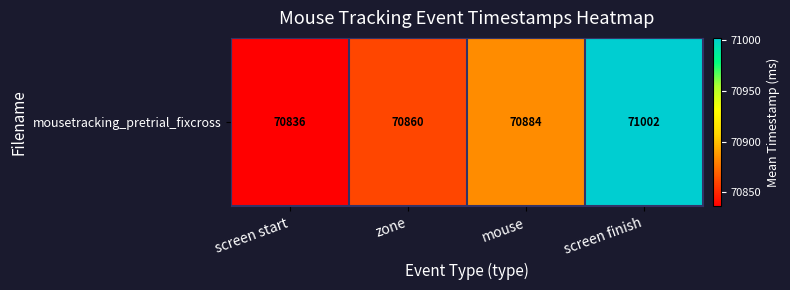

What is the maximum value shown in the chart?

71002.1